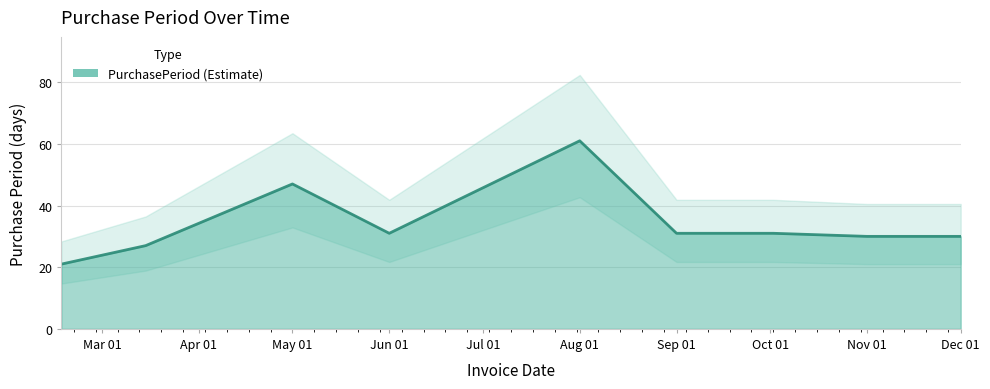

What is the approximate value at May 01, to the nearest 10?

50